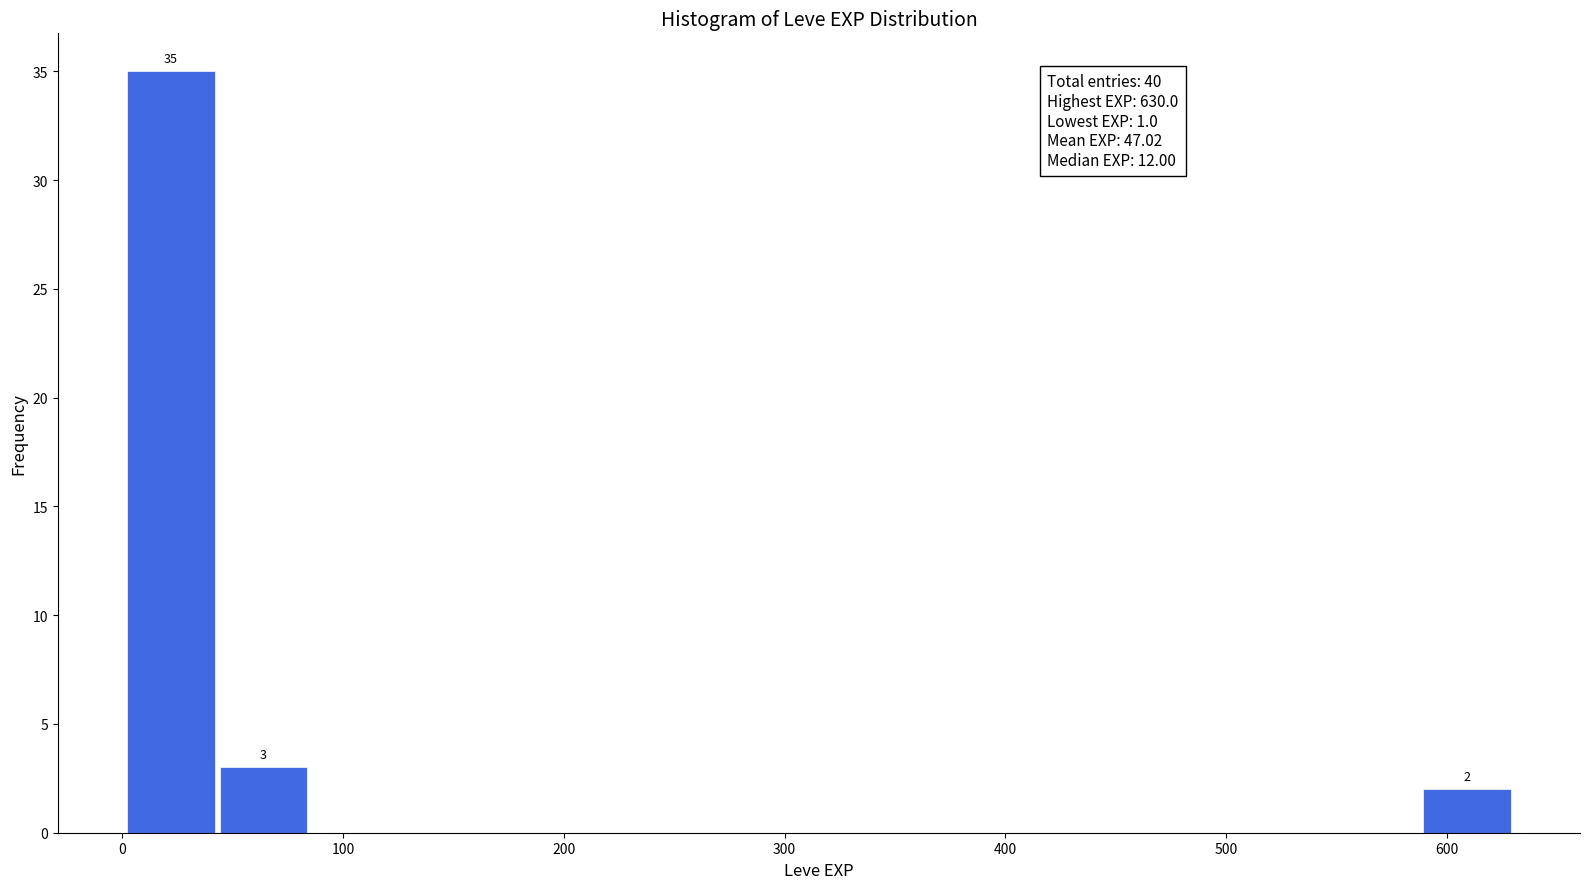

Which range on the x-axis has the tallest bar?

0 to 40